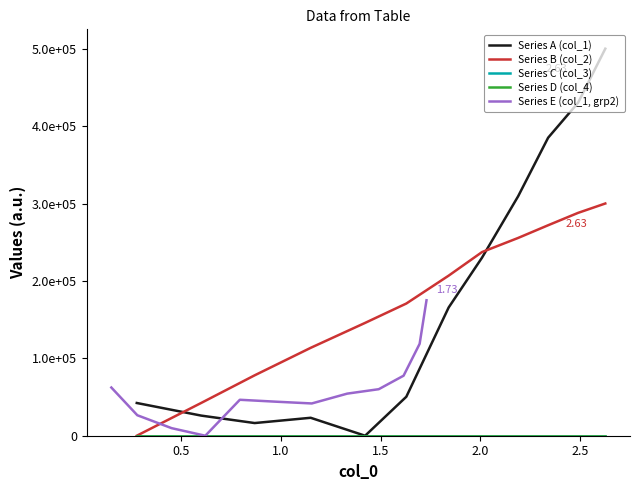

The Series A (col_1) series shows 333221.8 at 7. True or false?

False